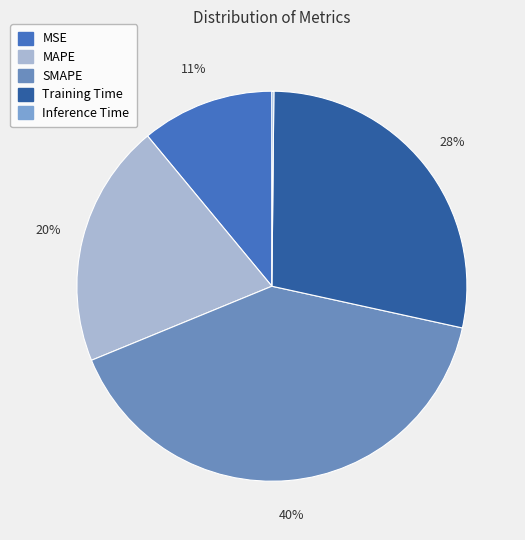

Count the number of slices in the pie.

5